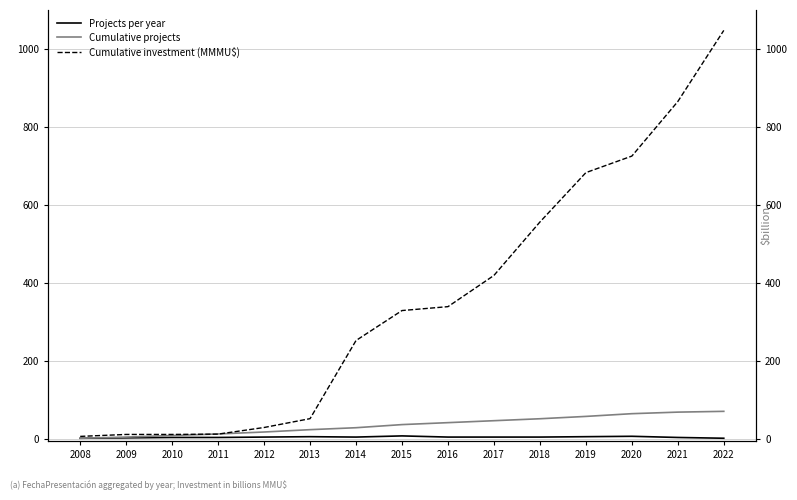

What is the difference between the second highest and minimum values in the Projects per year series?

5.0